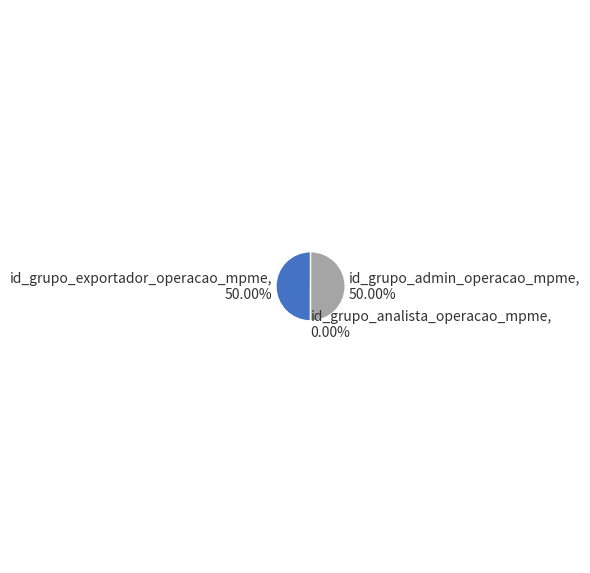

To the nearest percent, what is the difference between the largest and smallest slice percentages?

50%